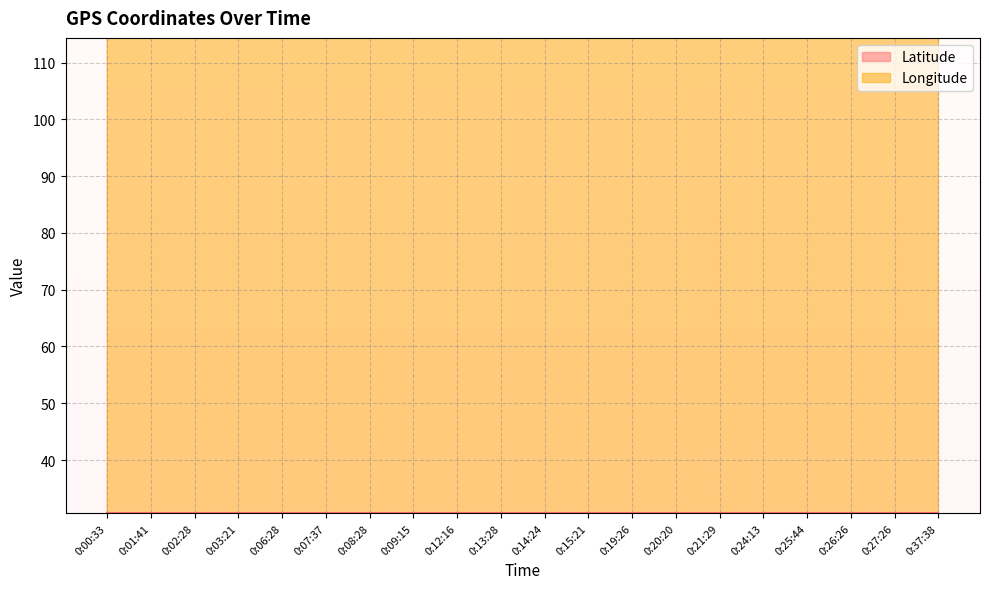

Reading left to right, extract all data points from this chart.

Latitude: 30.6	30.6	30.6	30.6	30.6	30.6	30.6	30.6	30.6	30.6	30.6	30.6	30.6	30.6	30.6	30.6	30.6	30.6	30.6	30.6
Longitude: 114.4	114.4	114.4	114.4	114.4	114.4	114.4	114.4	114.4	114.4	114.4	114.4	114.4	114.4	114.4	114.4	114.4	114.4	114.4	114.4